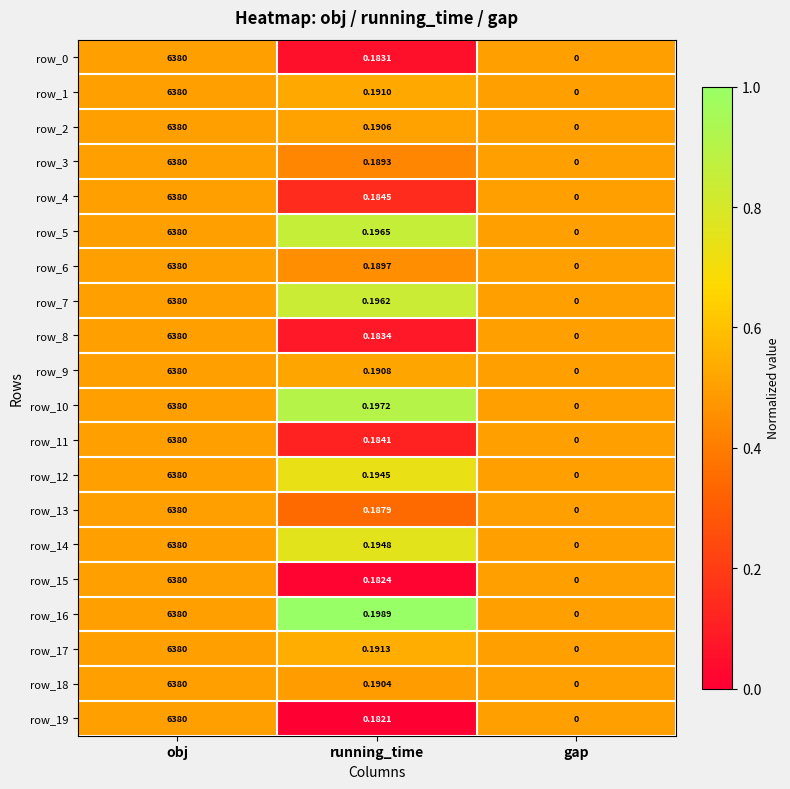

Which label corresponds to the largest value in the chart?

obj